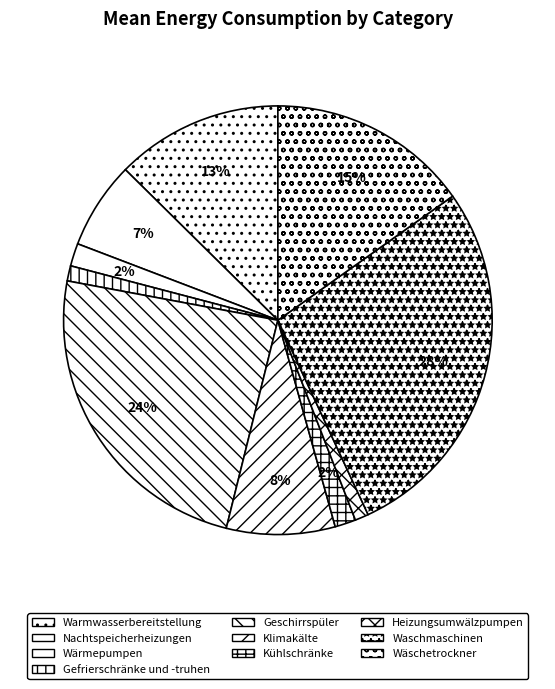

Is there any slice that represents more than half of the pie?

No